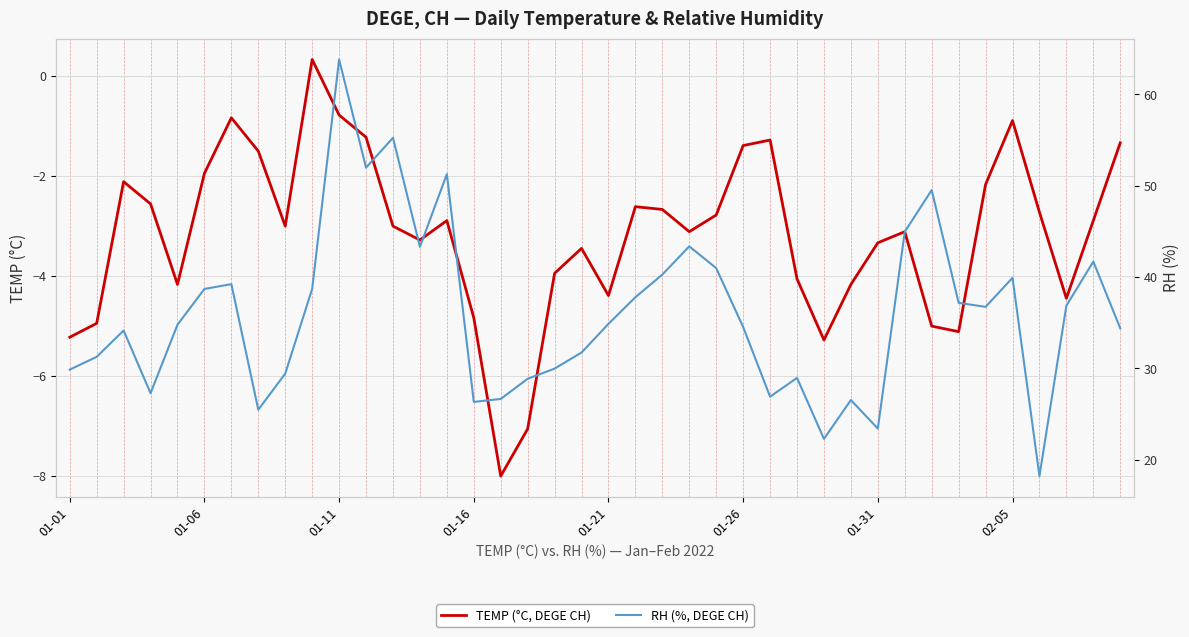

True or false: TEMP (°C, DEGE CH) has a value of -2.7 at 22.

True